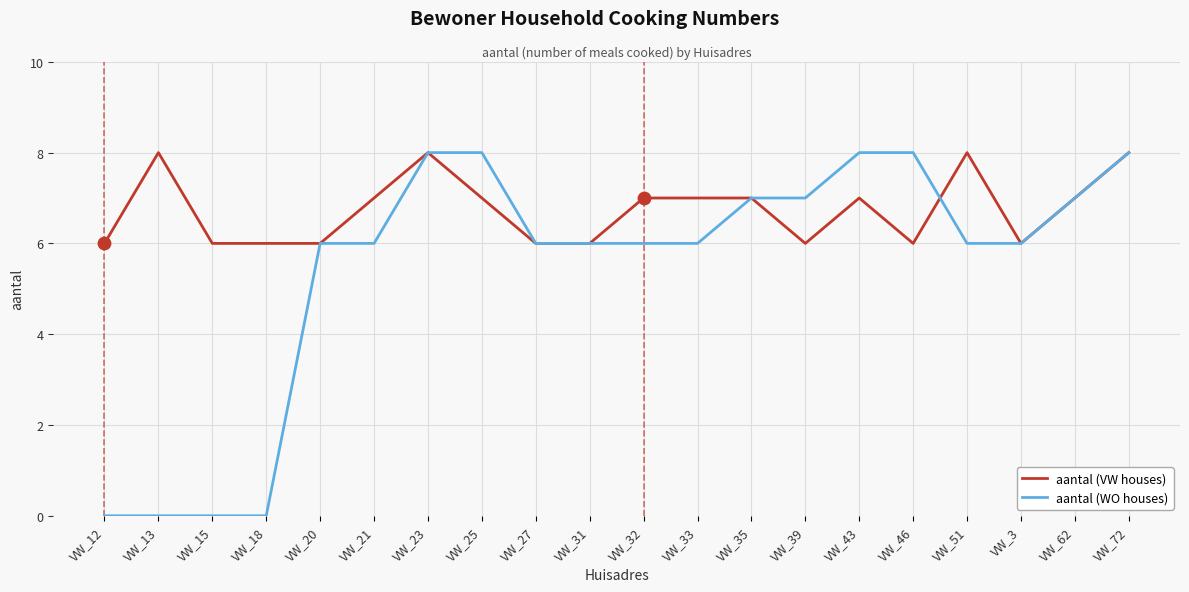

What are all the series names shown in the legend?

aantal (VW houses), aantal (WO houses)